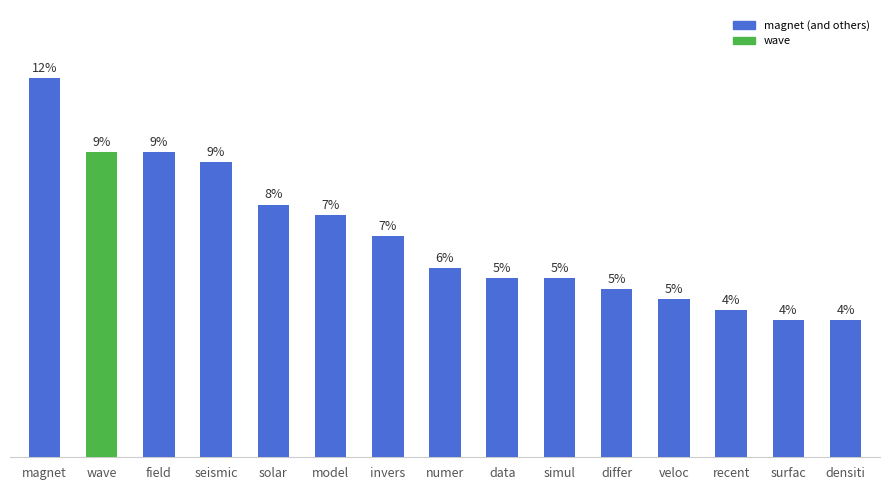

What is the ratio of the value at differ to the value at magnet?

0.4